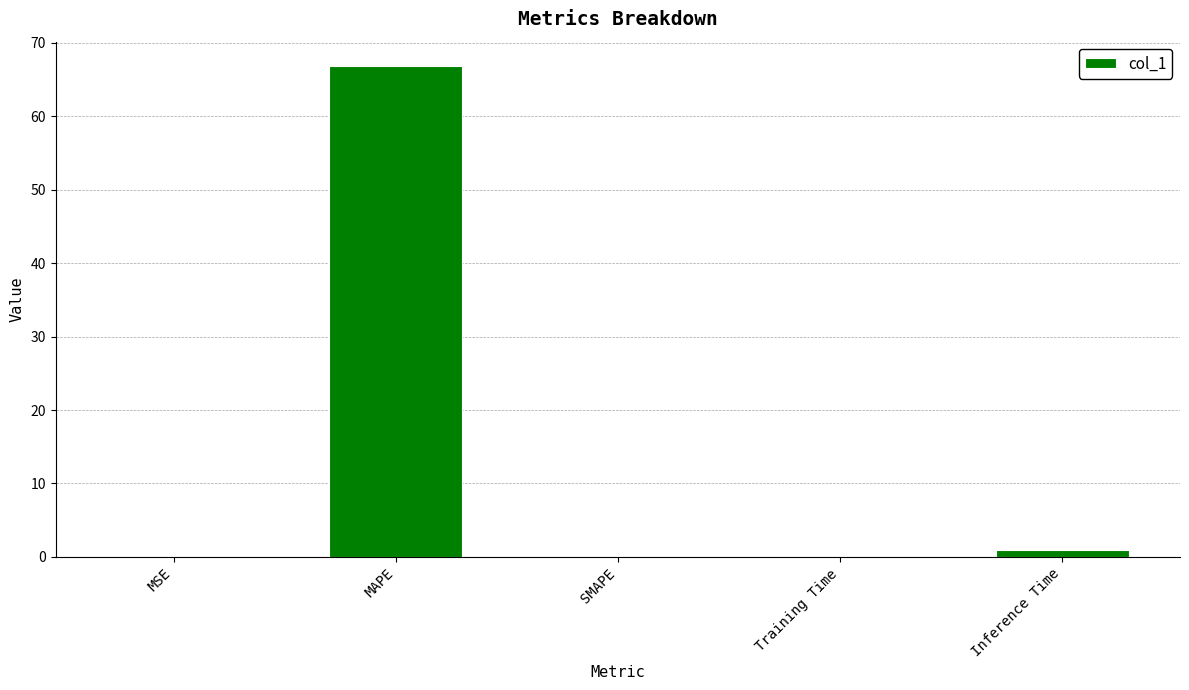

True or false: the data shows -41.1 at SMAPE.

False